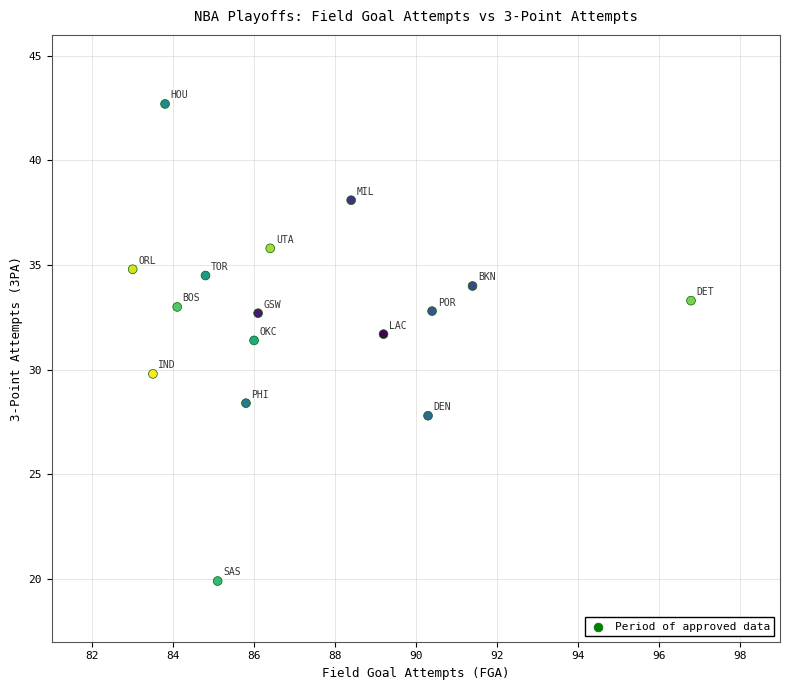

What is the range of Y values (max minus min)?

22.8